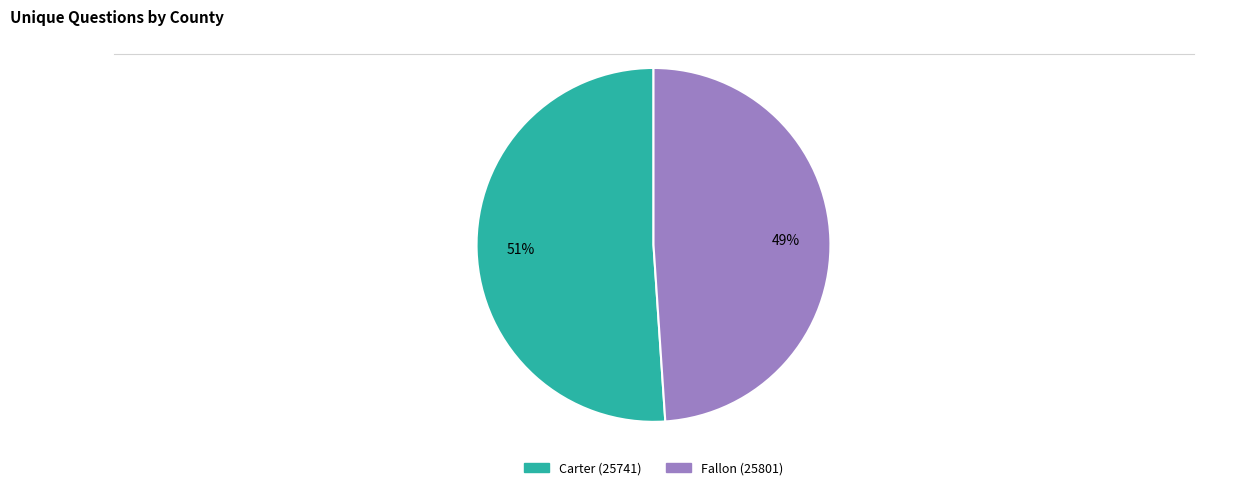

To the nearest percent, what is the difference between the largest and smallest slice percentages?

2%